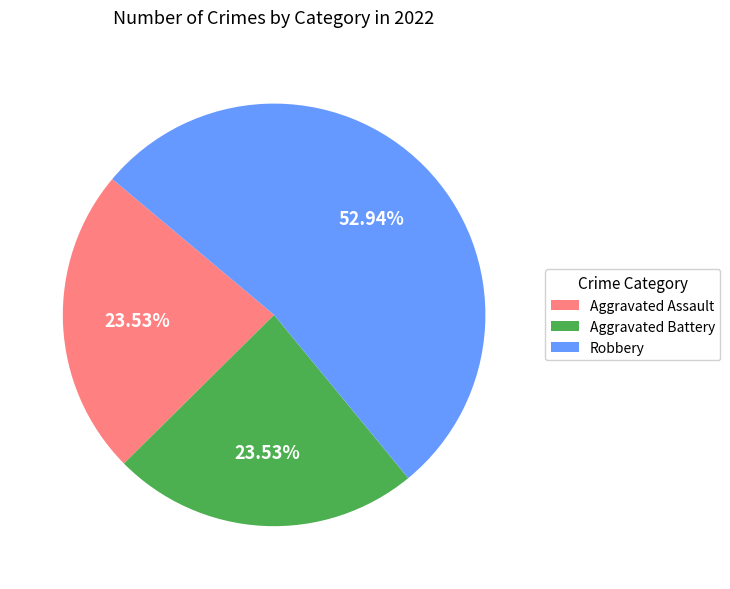

To the nearest percent, what portion does Robbery represent?

53%